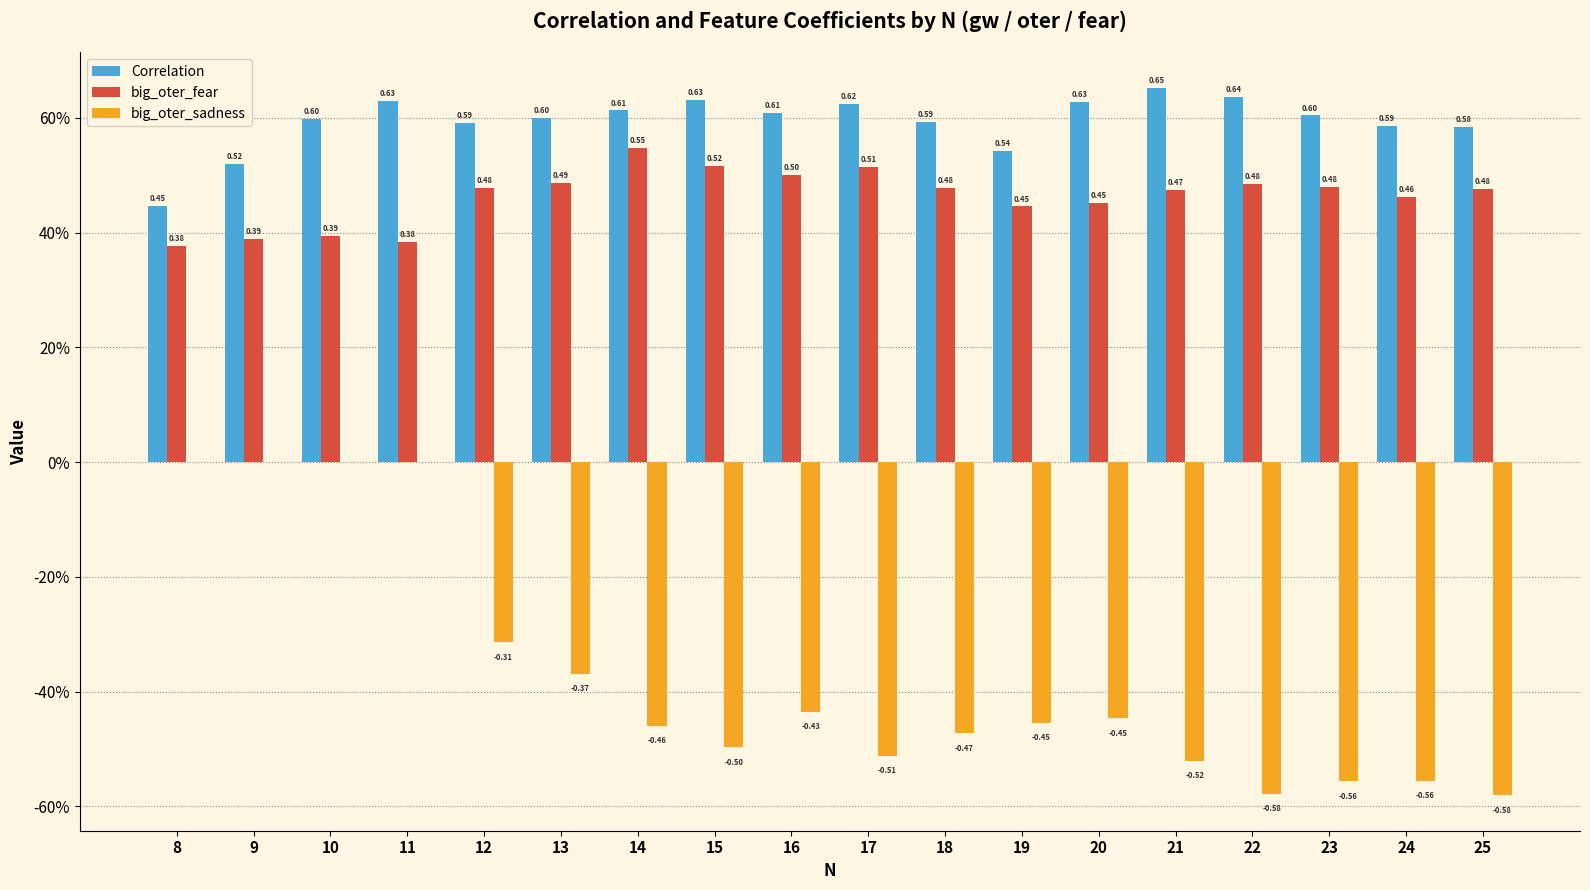

Which category has the lowest value in the big_oter_fear series?

8